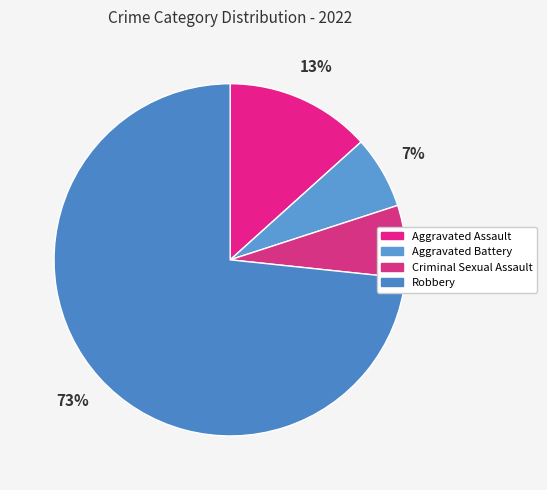

Which slice is the smallest?

Aggravated Battery